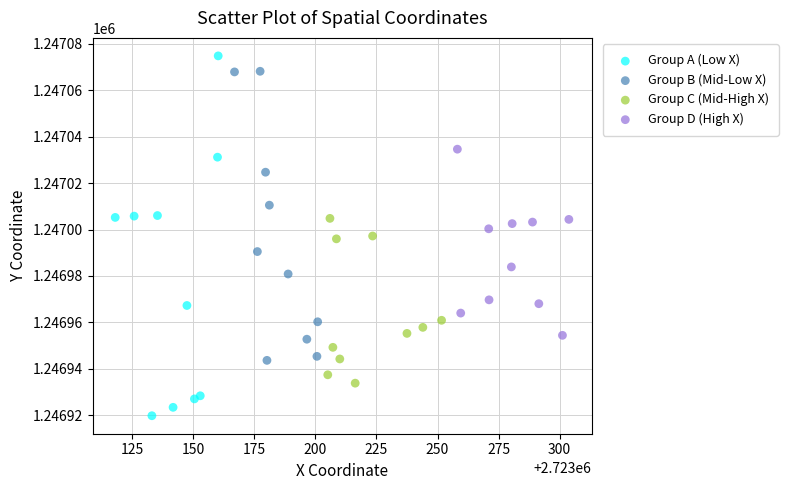

Which series reaches the maximum Y coordinate?

Group A (Low X)